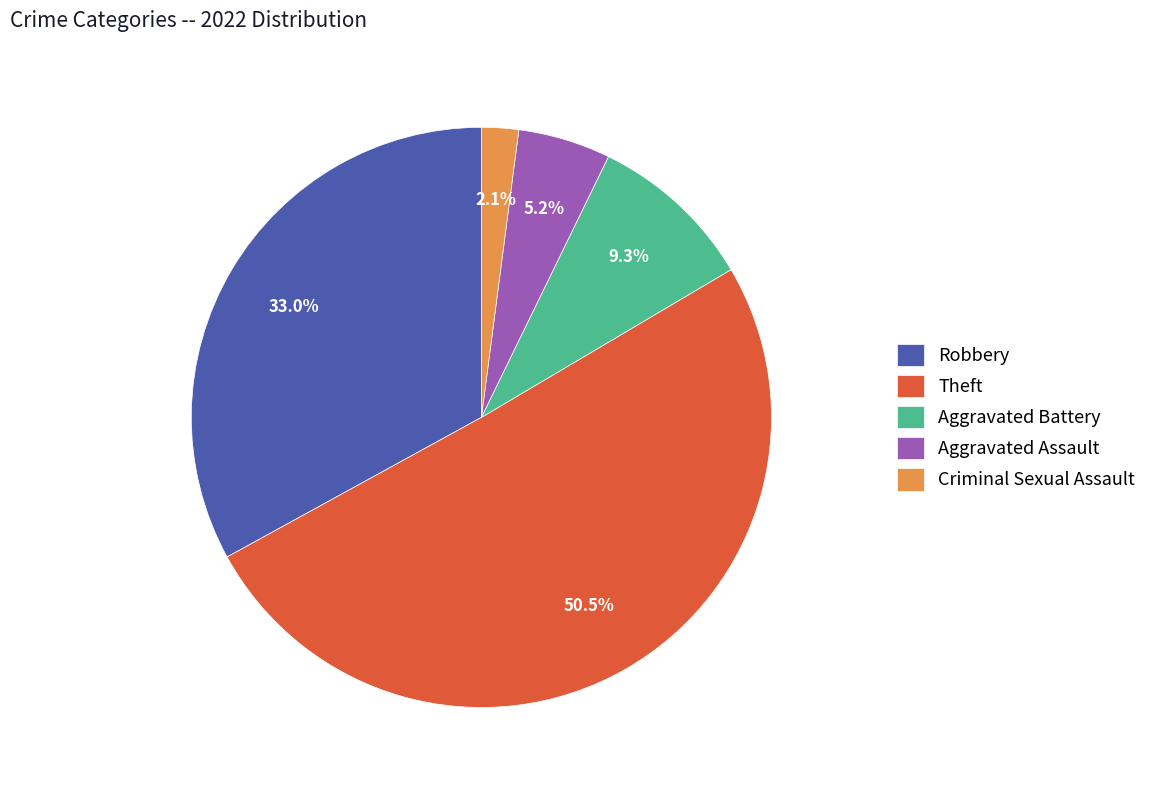

True or false: Theft accounts for 36% of the total.

False